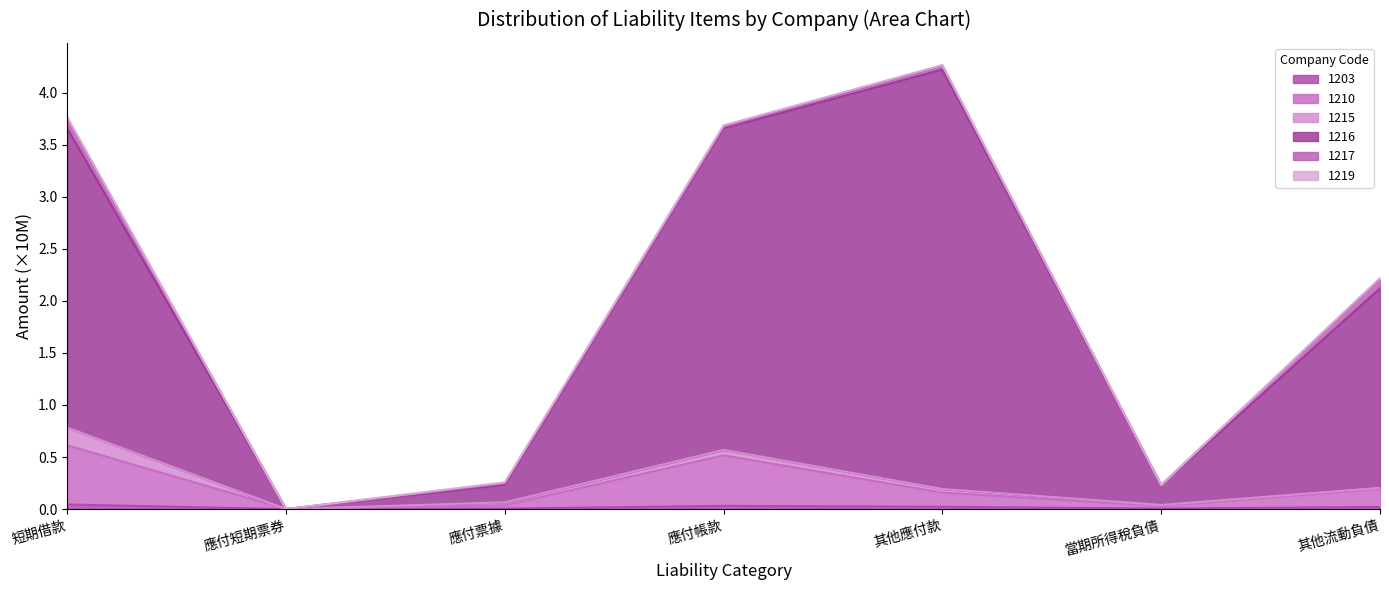

Is it true that 1216 equals 0.0 at 應付短期票券?

True